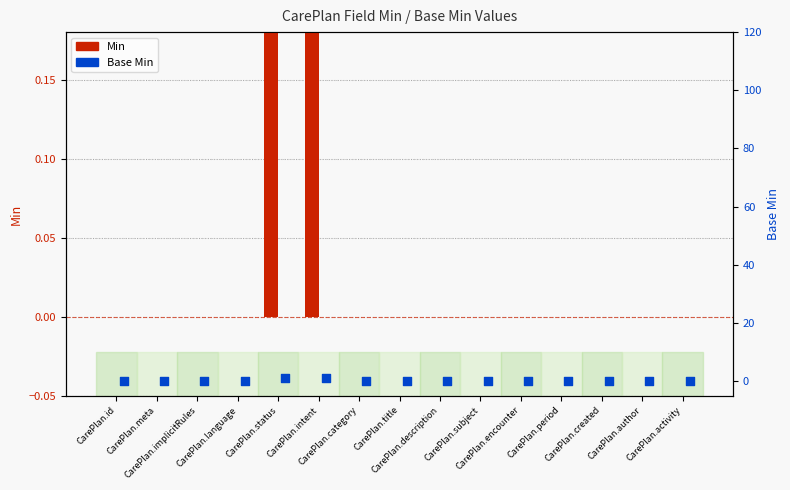

Is the value of Min at CarePlan.subject greater than the value of Base Min at CarePlan.language?

No